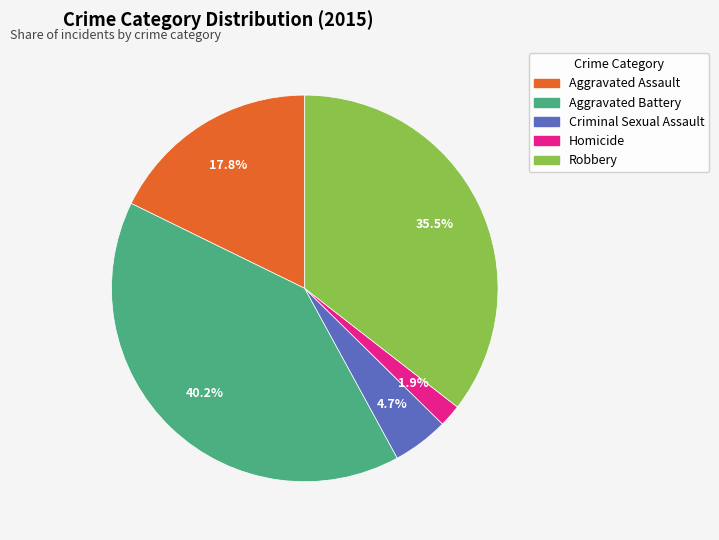

To the nearest percent, what is the combined percentage of Aggravated Battery and Homicide?

42%